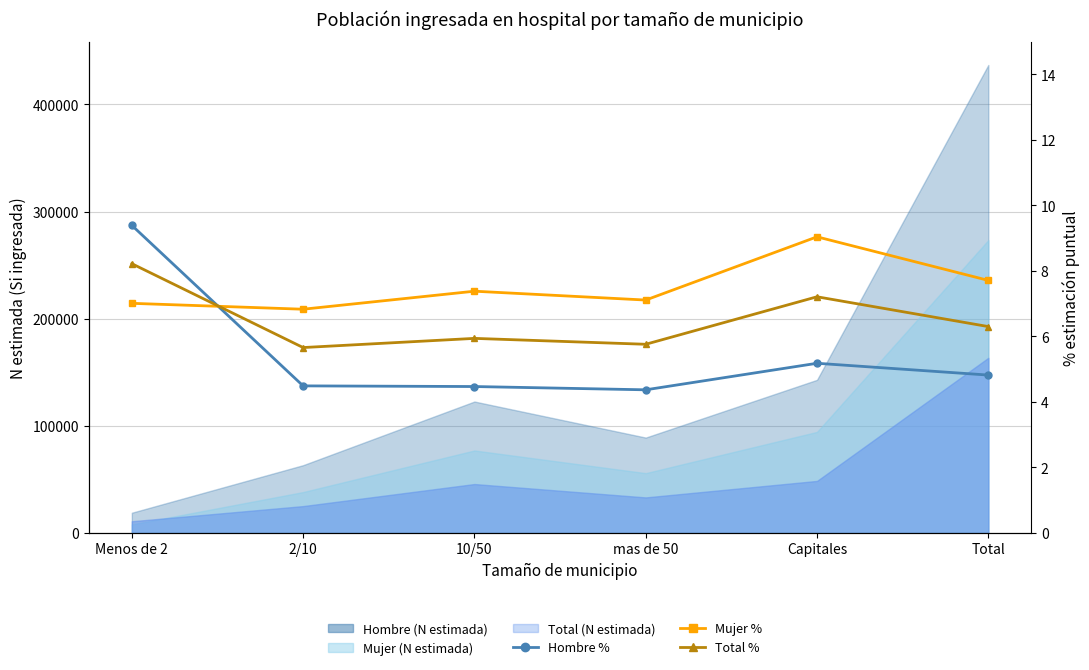

What is the label of the 5th point from the right?

2/10